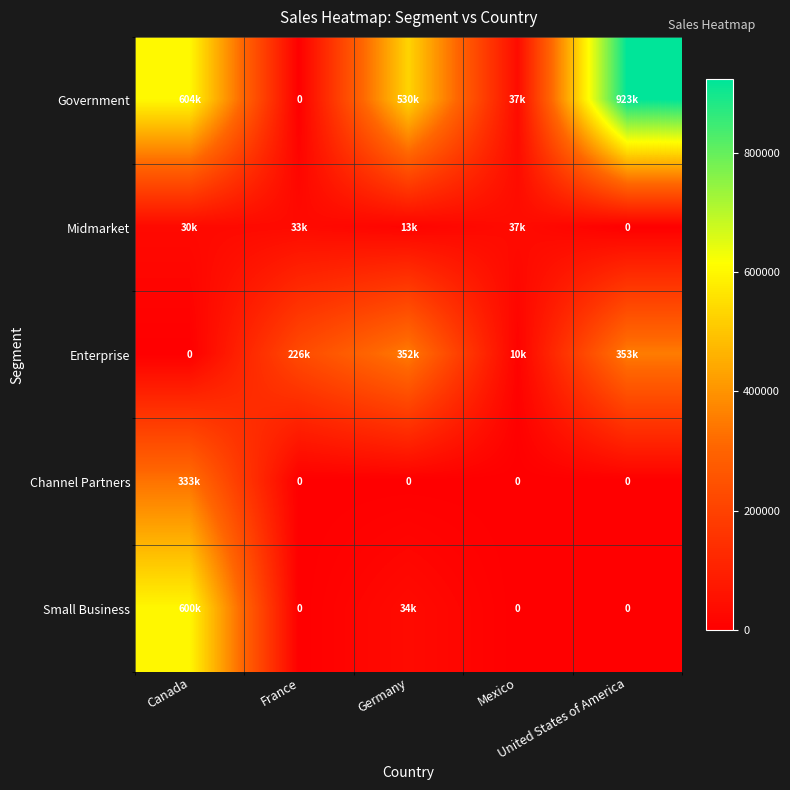

Which category has the highest value across all series?

United States of America